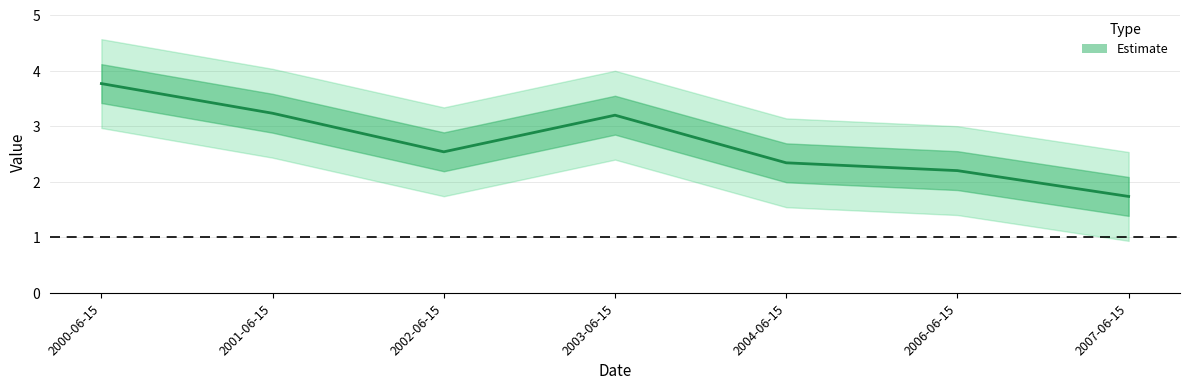

Which label corresponds to the smallest value in the chart?

2007-06-15